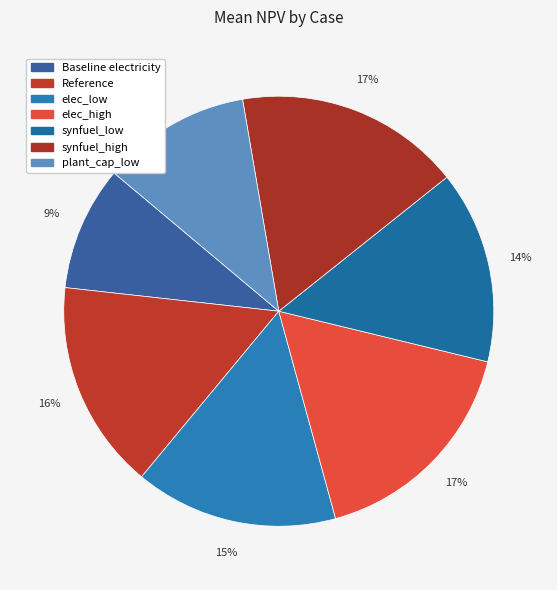

What is the total percentage of synfuel_low and elec_low?

29.8%